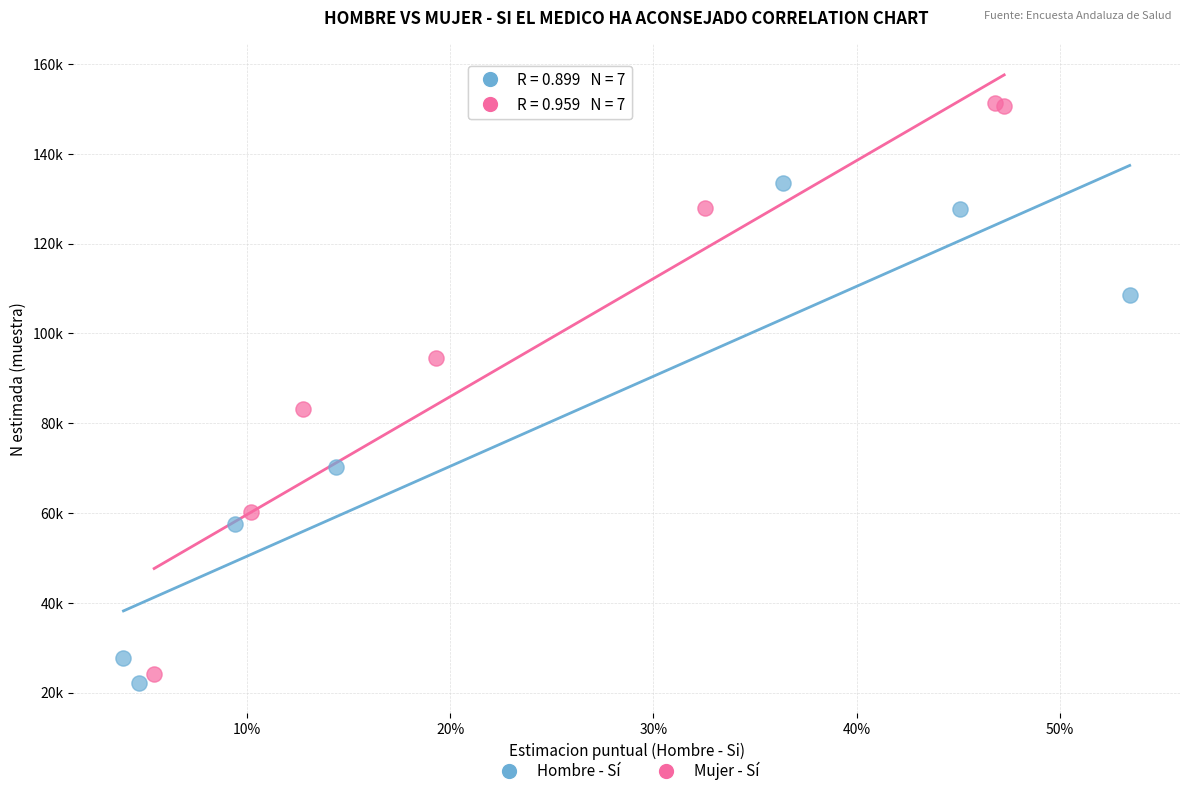

Which series has the widest spread of Y values?

Mujer - Sí